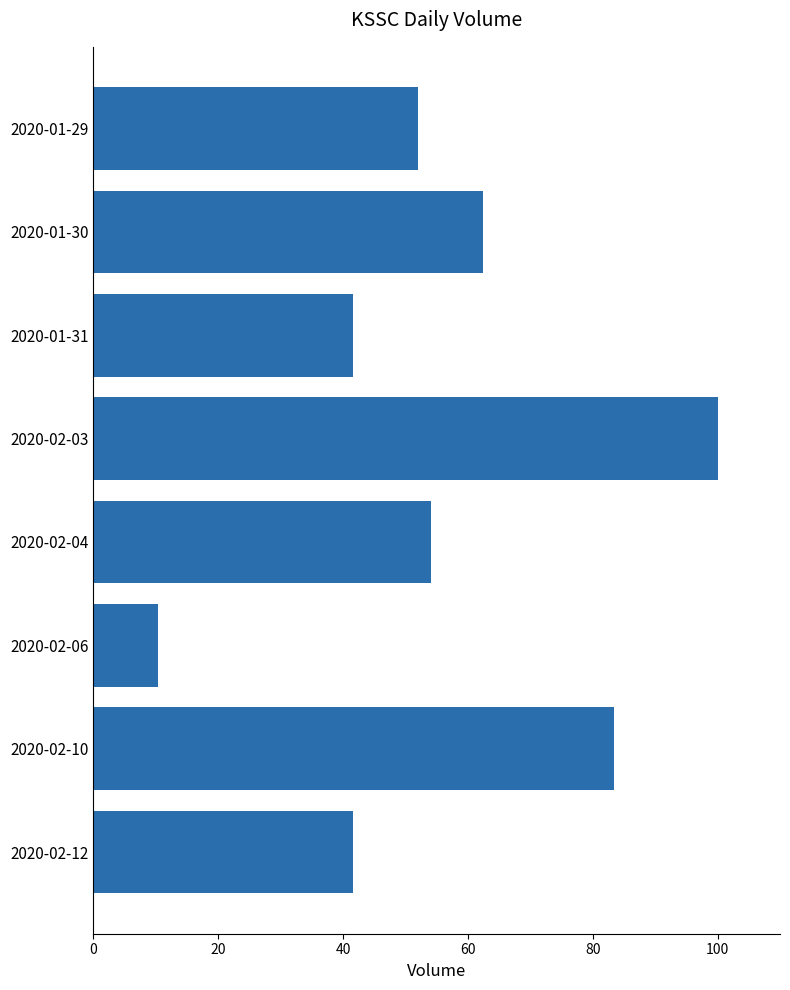

The value at 2020-02-12 is 57.8. True or false?

False